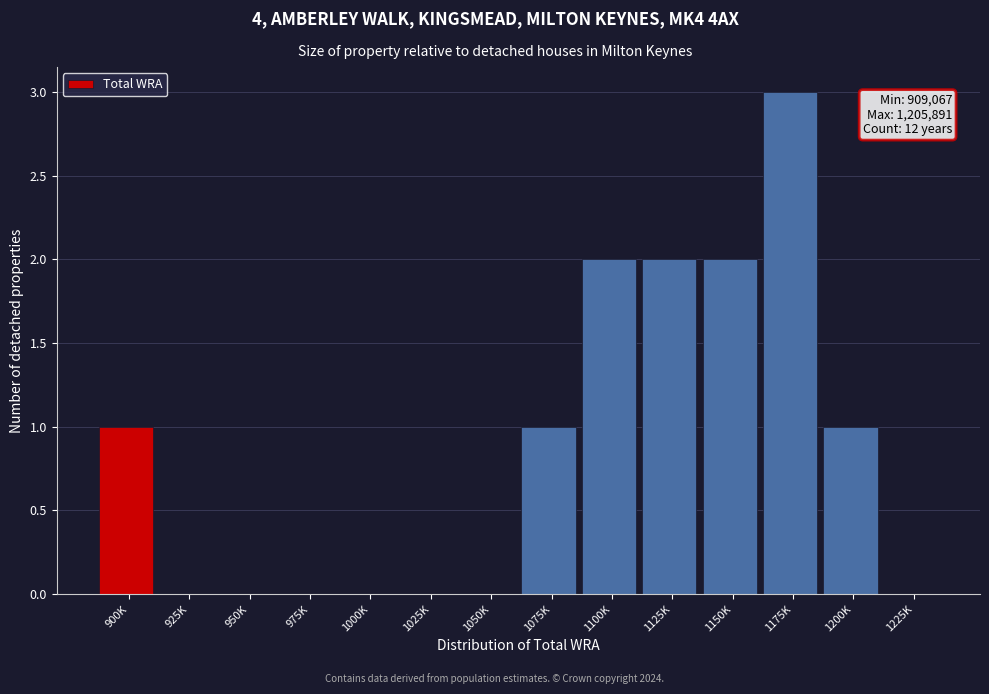

Reading left to right, list all the values displayed in this chart.

900K=1	925K=0	950K=0	975K=0	1000K=0	1025K=0	1050K=0	1075K=1	1100K=2	1125K=2	1150K=2	1175K=3	1200K=1	1225K=0